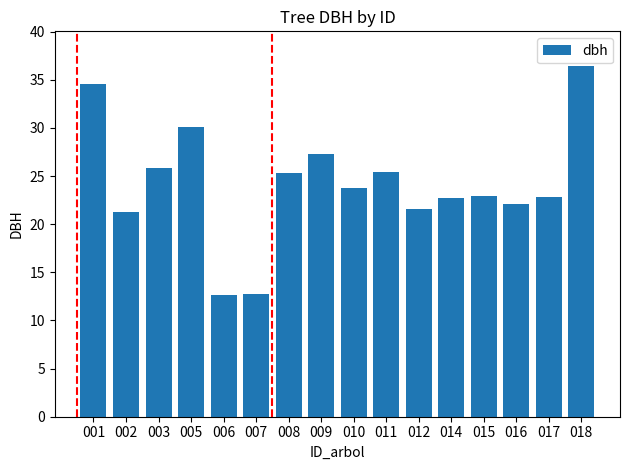

What is the ratio of the value at 006 to the value at 017?

0.6